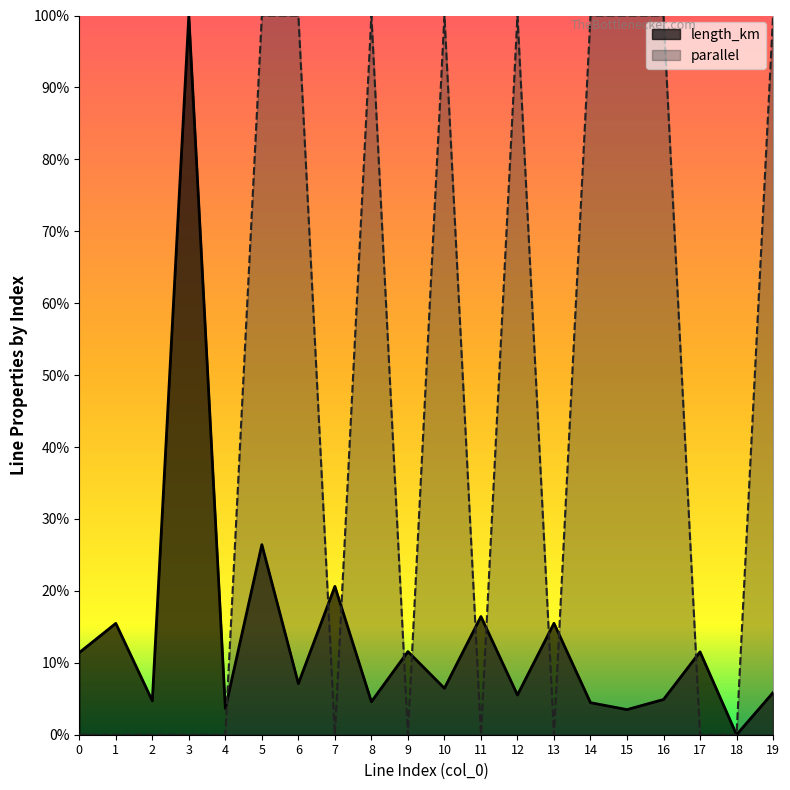

Reading right to left, extract all data points from this chart.

length_km: 0.1	0.0	0.1	0.0	0.0	0.0	0.2	0.1	0.2	0.1	0.1	0.0	0.2	0.1	0.3	0.0	1.0	0.0	0.2	0.1
parallel: 1.0	0.0	0.0	1.0	1.0	1.0	0.0	1.0	0.0	1.0	0.0	1.0	0.0	1.0	1.0	0.0	0.0	0.0	0.0	0.0